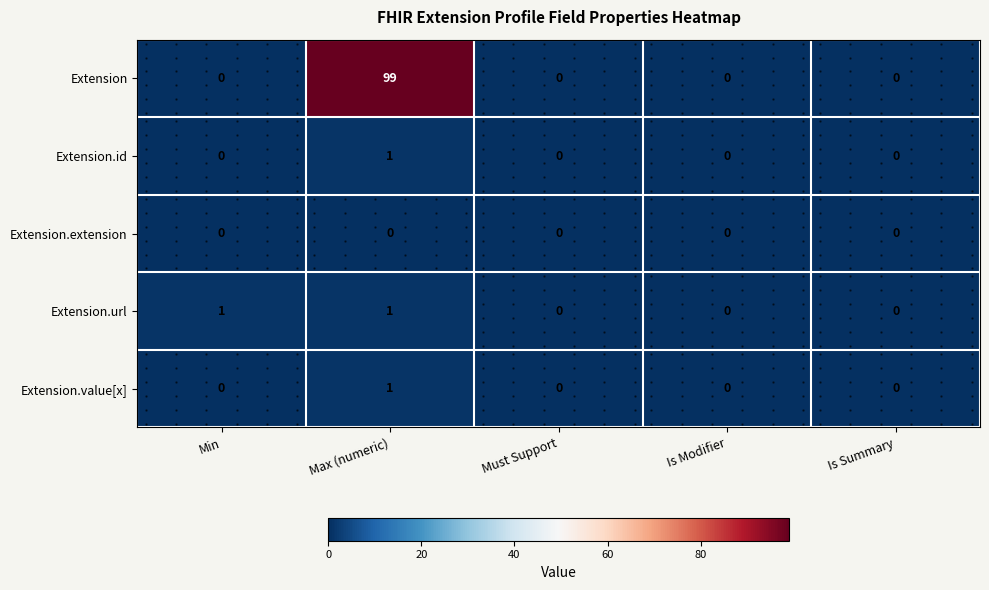

Which series has the largest total across all categories?

Extension